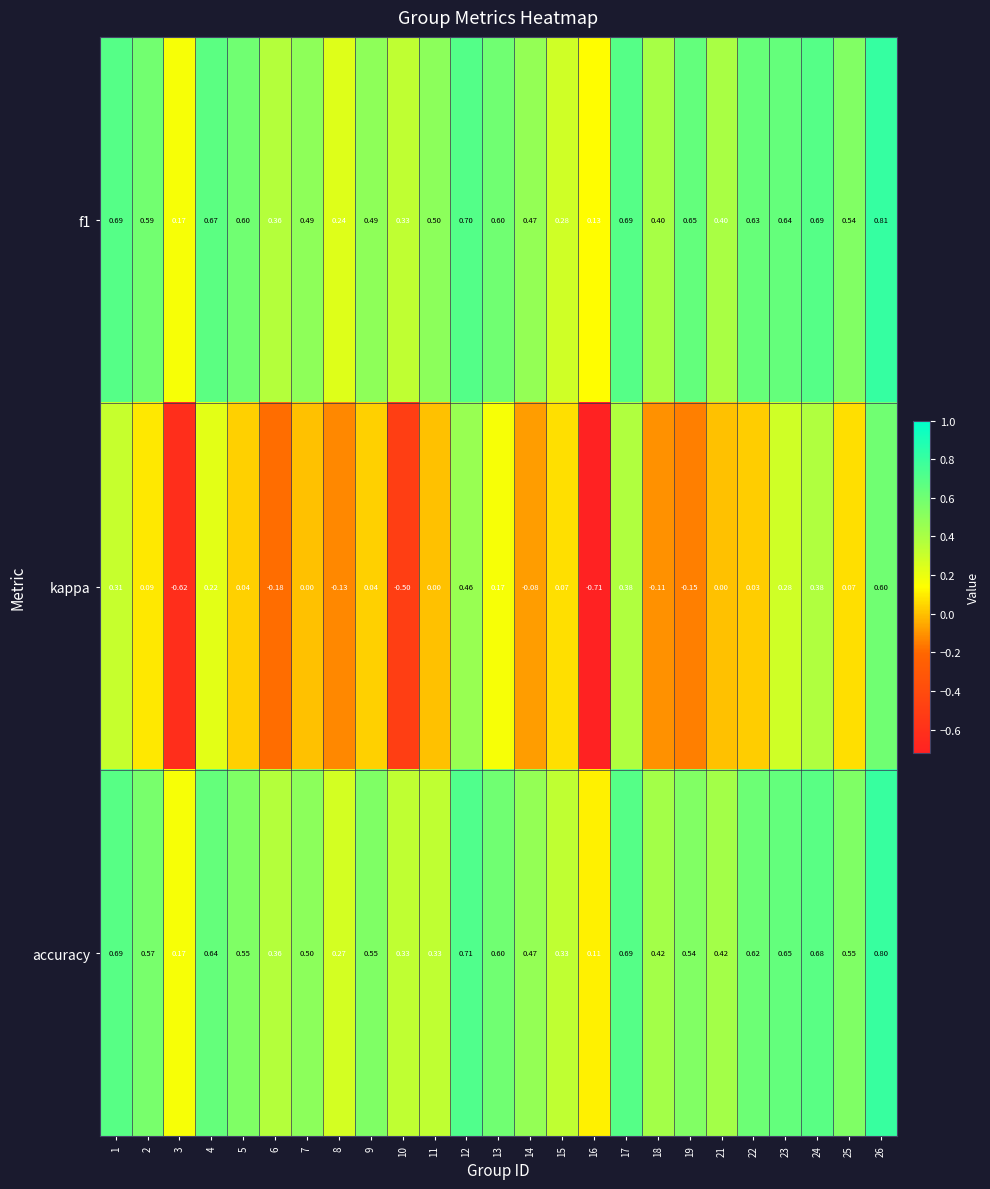

Which series has the widest spread of values?

kappa